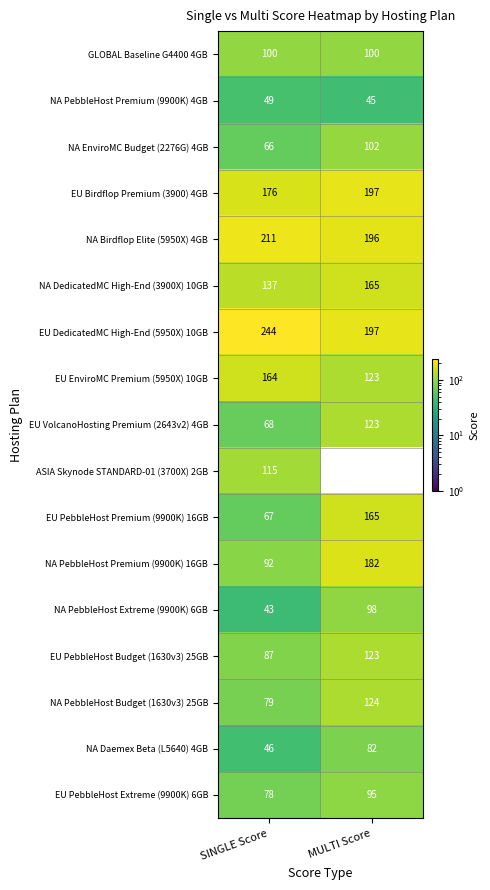

At which category does the chart reach its peak across all series?

SINGLE Score